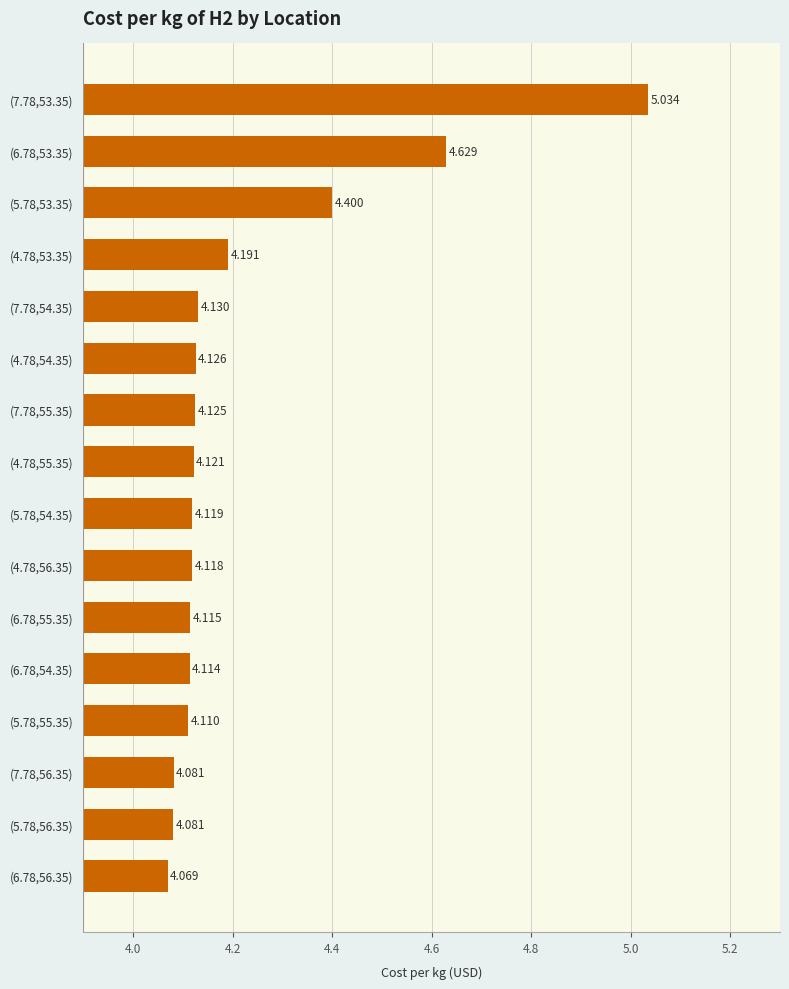

At which label is the value closest to 4?

(6.78,56.35)